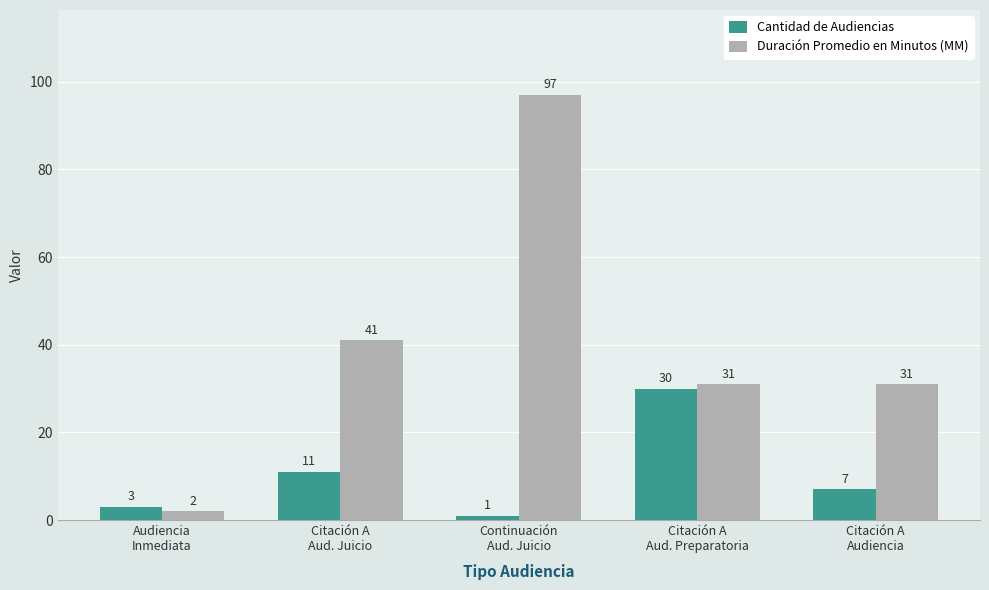

True or false: Cantidad de Audiencias has a value of 1 at Continuación
Aud. Juicio.

True